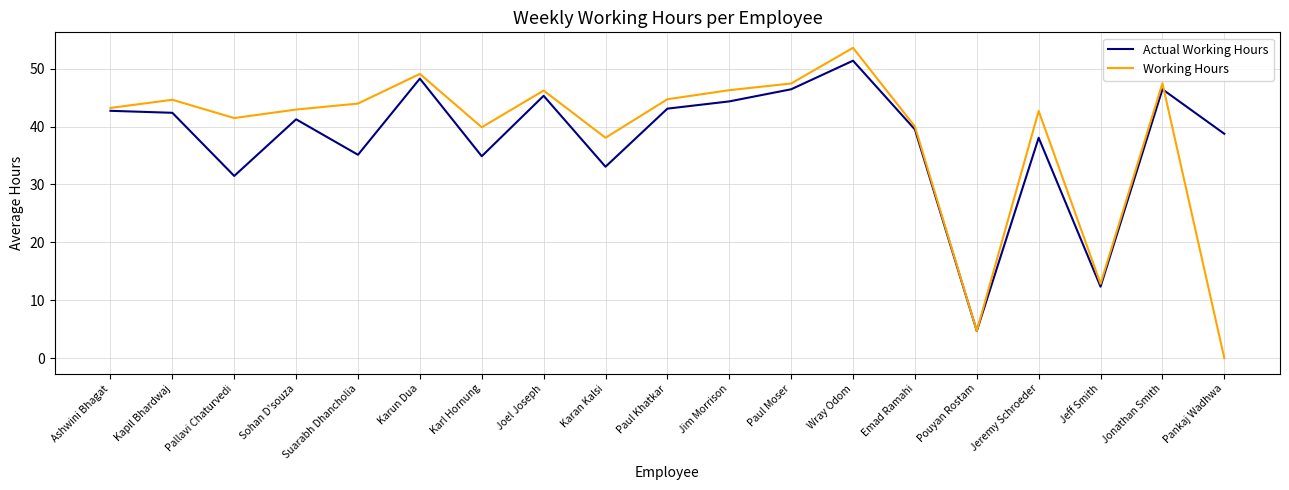

Rank the series at Jeremy Schroeder from highest to lowest value.

Working Hours, Actual Working Hours